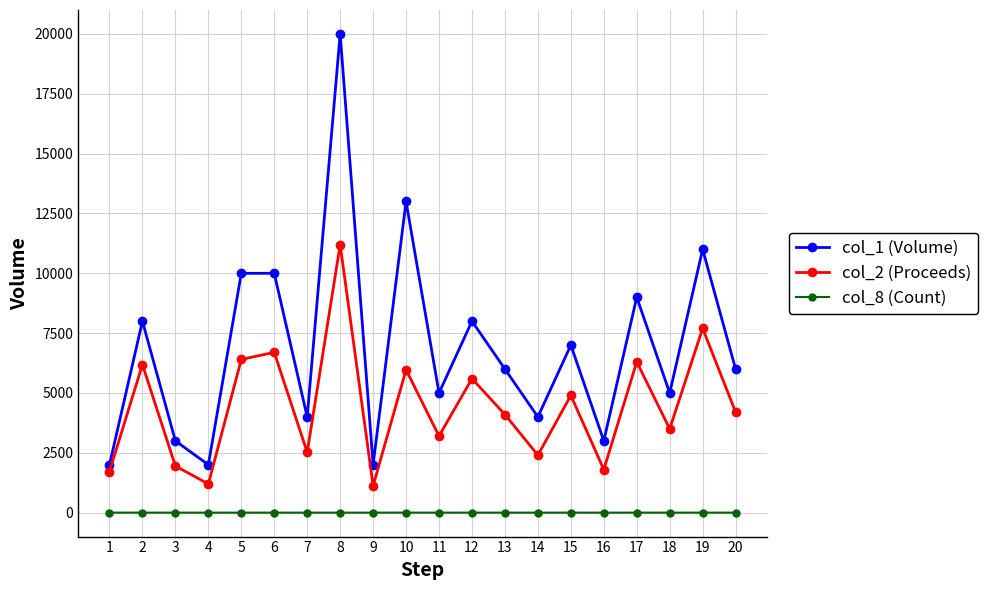

Is it true that col_8 (Count) equals 2 at 1?

True